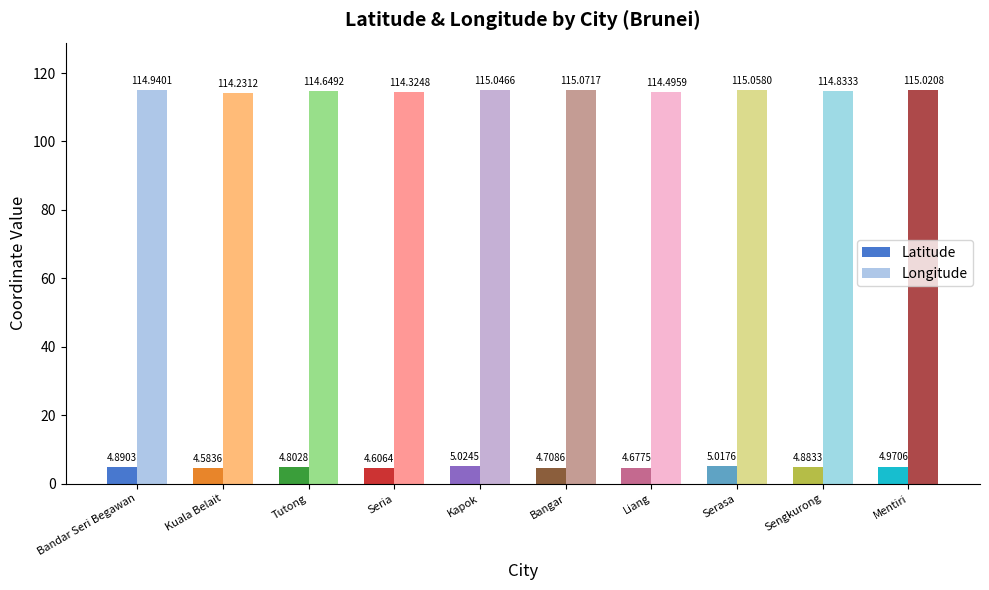

Which category has the lowest value across all series?

Kuala Belait